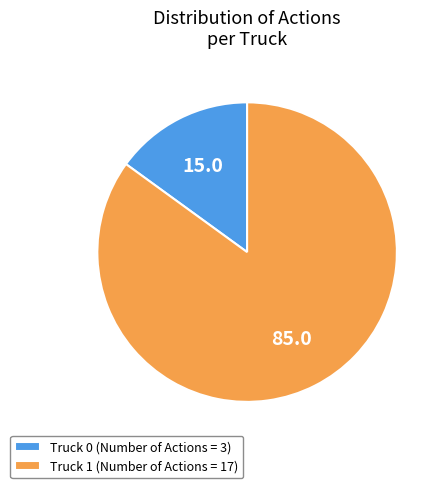

What is the largest slice in the pie chart?

Truck 1